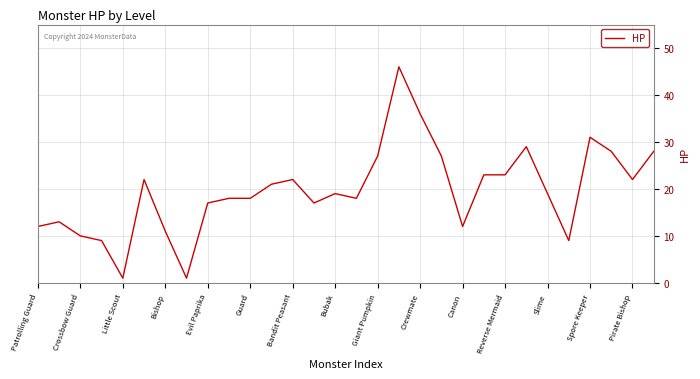

Count the number of categories in the chart.

30